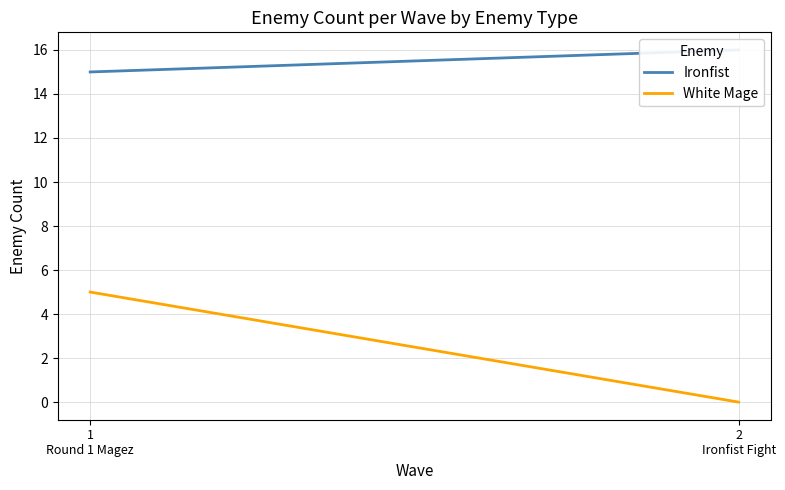

Which category has the highest value in the White Mage series?

1
Round 1 Magez